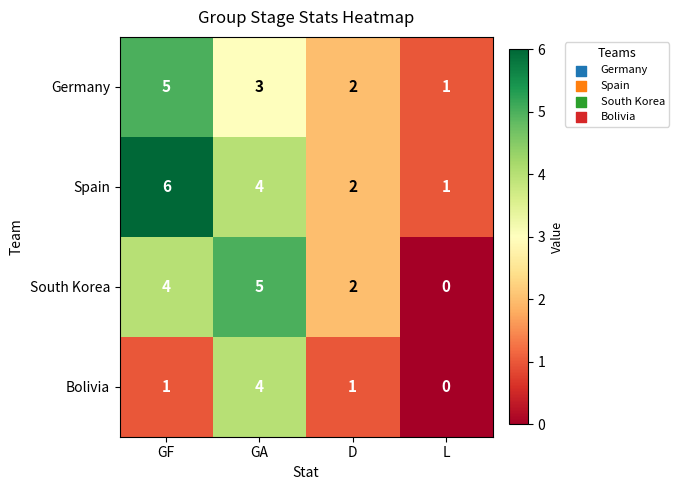

What is the sum of the Germany values at GA and D?

5